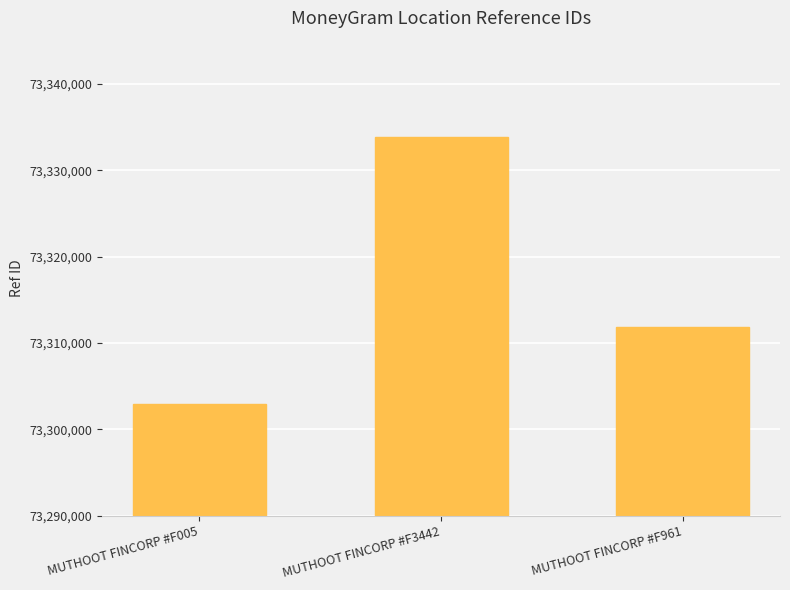

What is the difference between the values at MUTHOOT FINCORP #F961 and MUTHOOT FINCORP #F3442?

21965